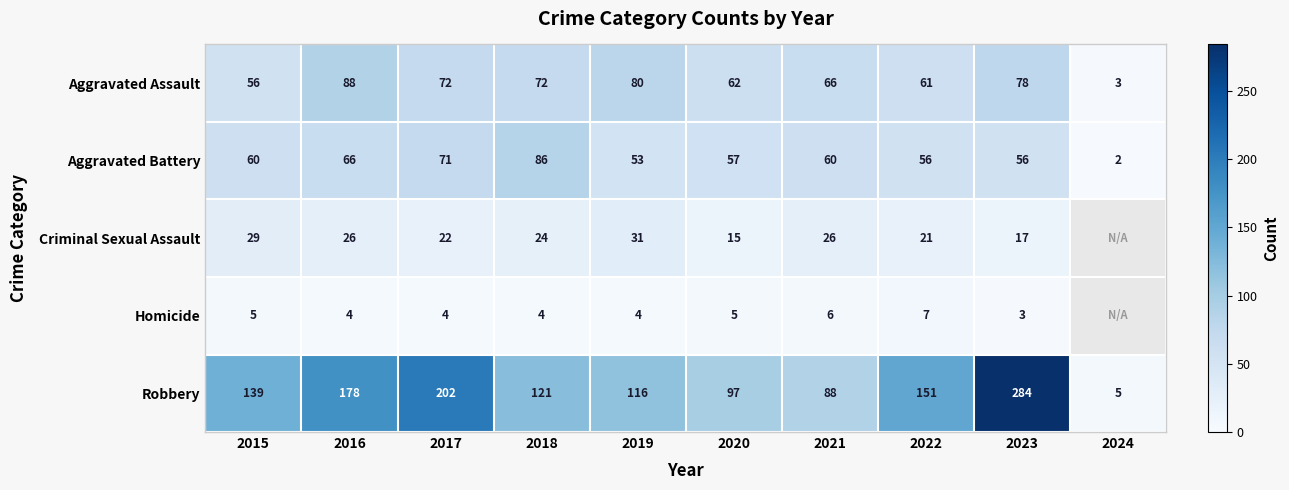

Is it true that Homicide equals 8.1 at 2020?

False